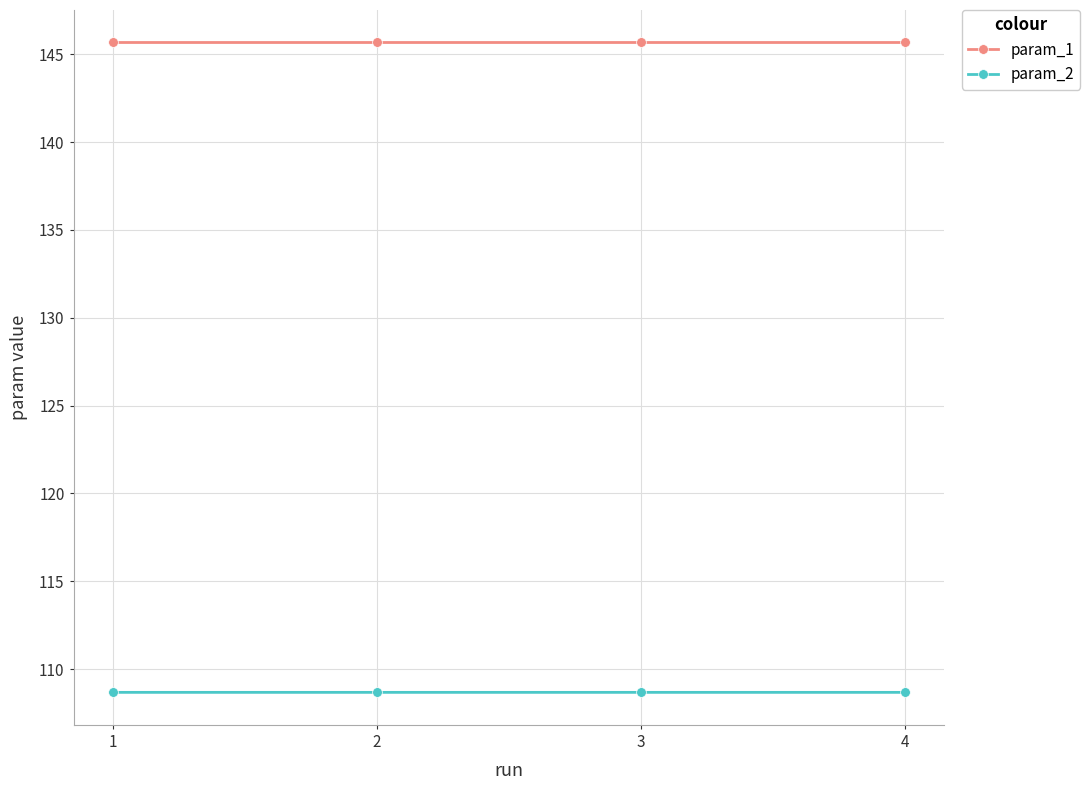

How many series are shown in this chart?

2